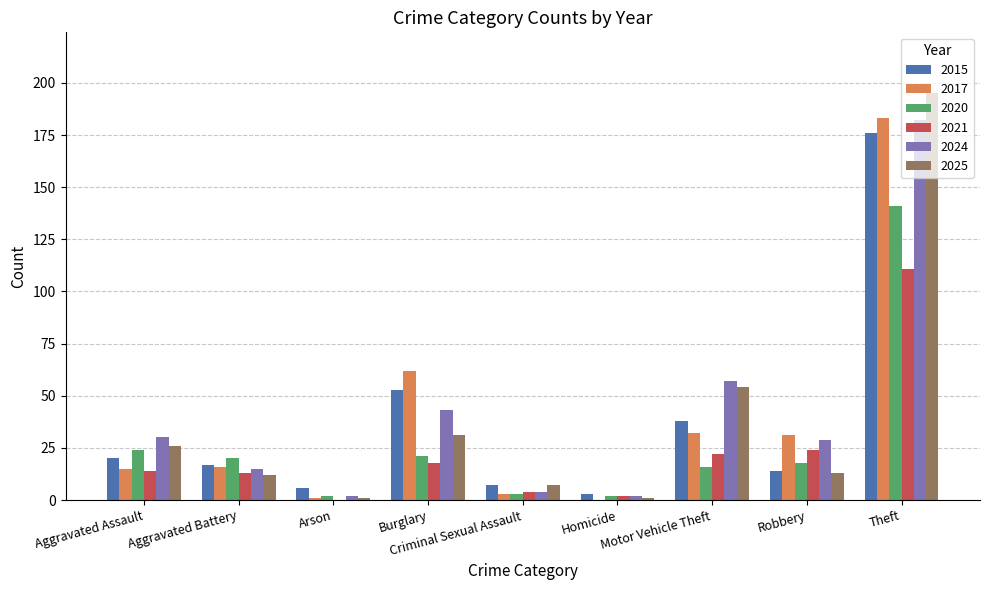

What is the difference between the 2017 values at Robbery and Aggravated Battery?

15